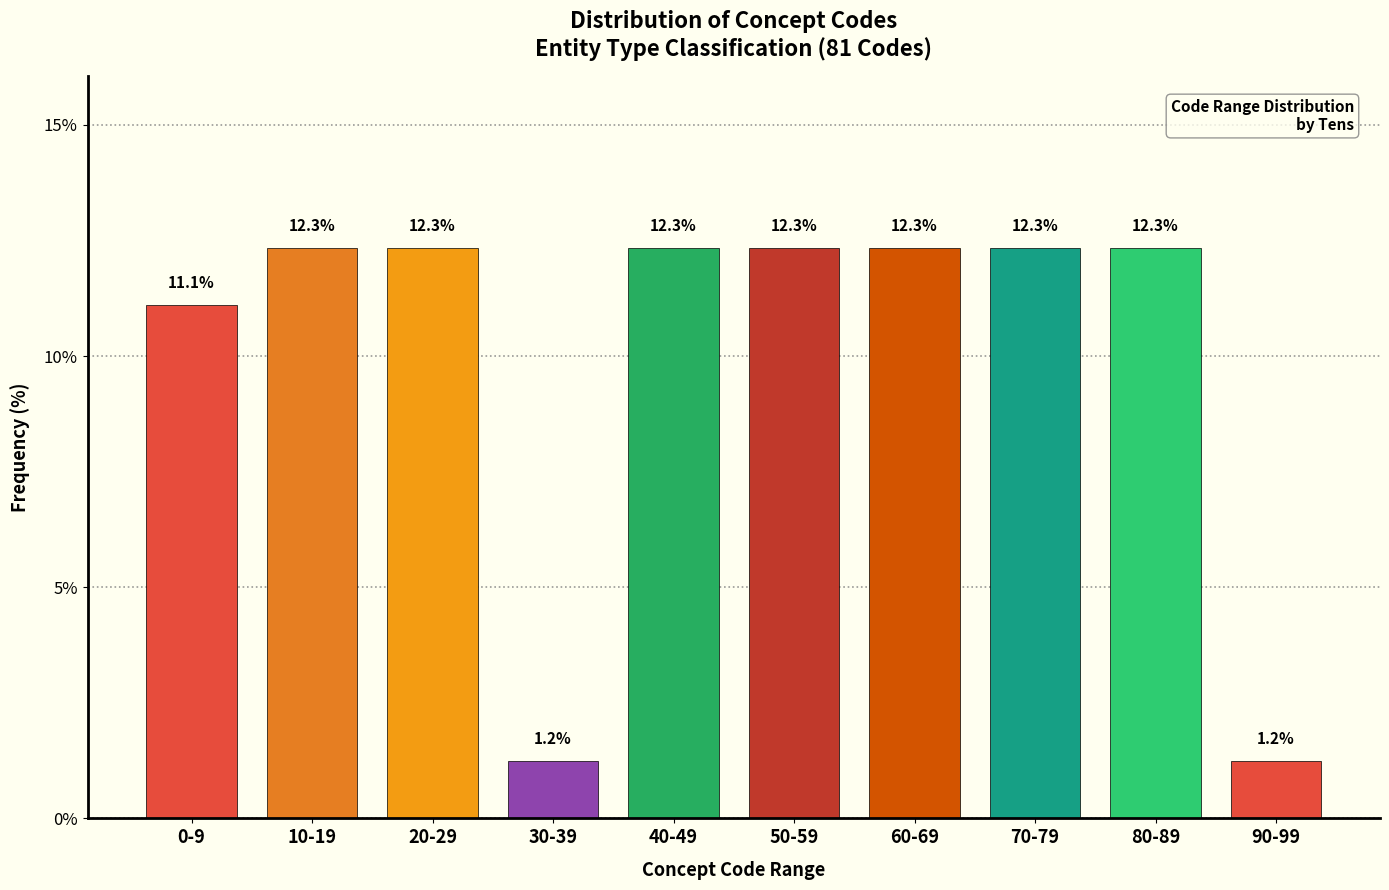

Reading right to left, what are all the values shown in this chart?

90-99=1.2	80-89=12.3	70-79=12.3	60-69=12.3	50-59=12.3	40-49=12.3	30-39=1.2	20-29=12.3	10-19=12.3	0-9=11.1